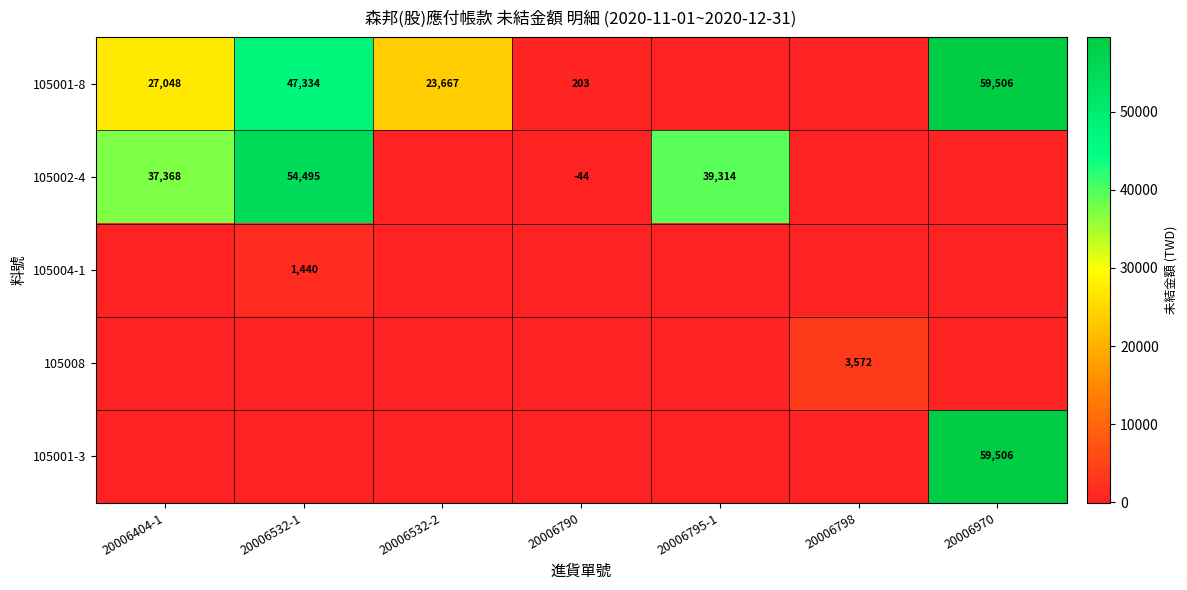

What is the spread (max minus min) of values at 20006795-1?

39314